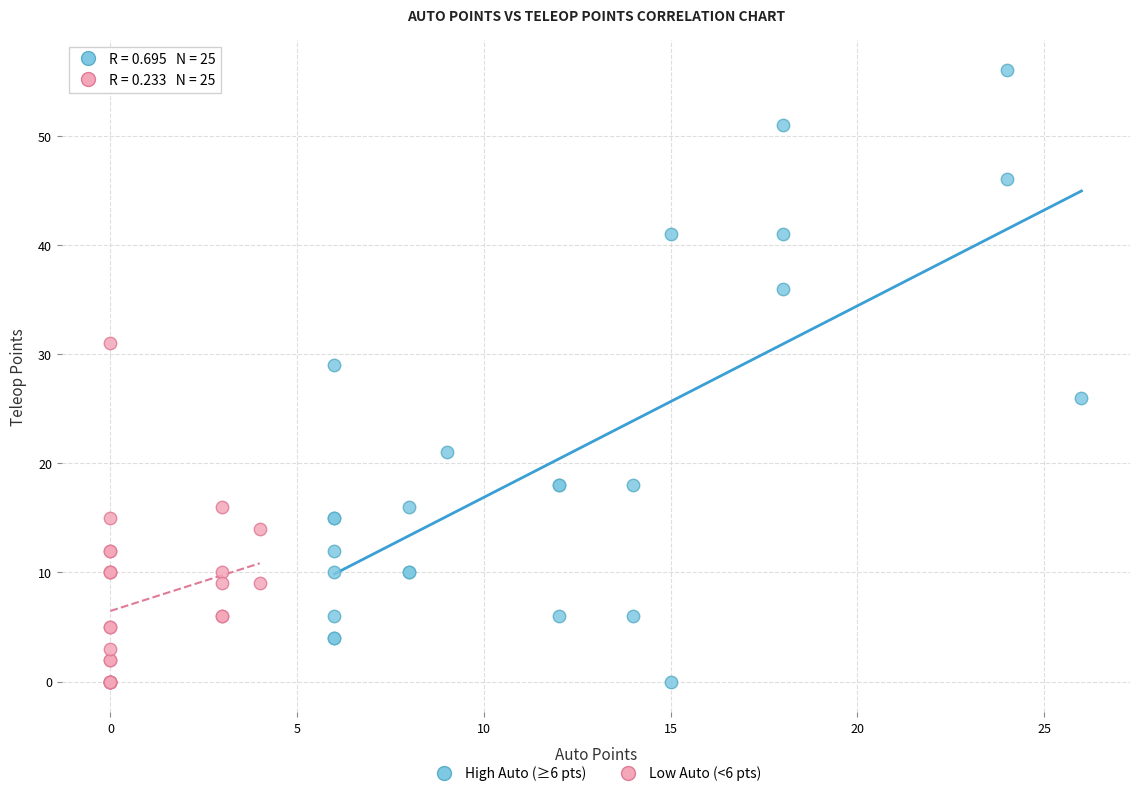

Which series has the widest spread of Y values?

High Auto (≥6 pts)